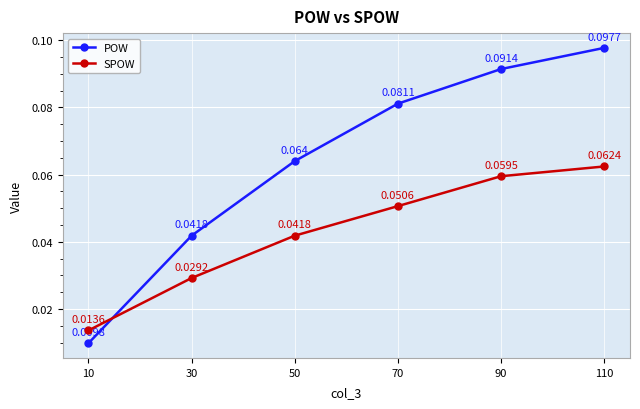

Which series has the largest total across all categories?

POW